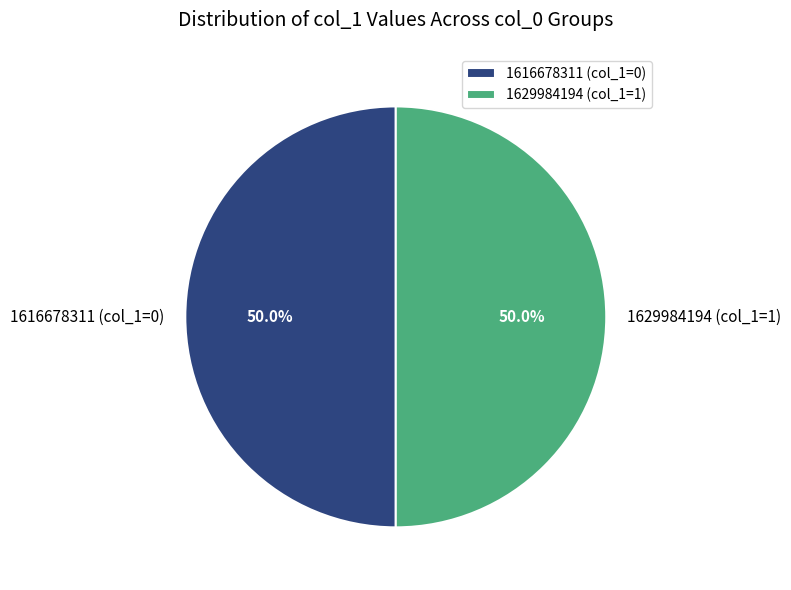

Combined, what portion of the pie is 1629984194 (col_1=1) and 1616678311 (col_1=0)?

100.0%